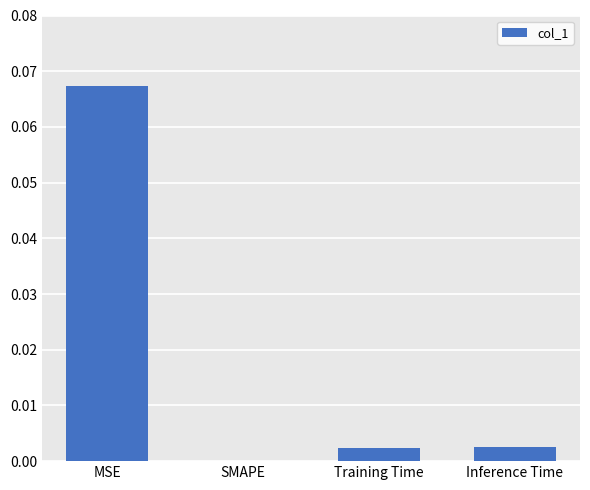

The chart shows a value of 0.0 at Inference Time. True or false?

True